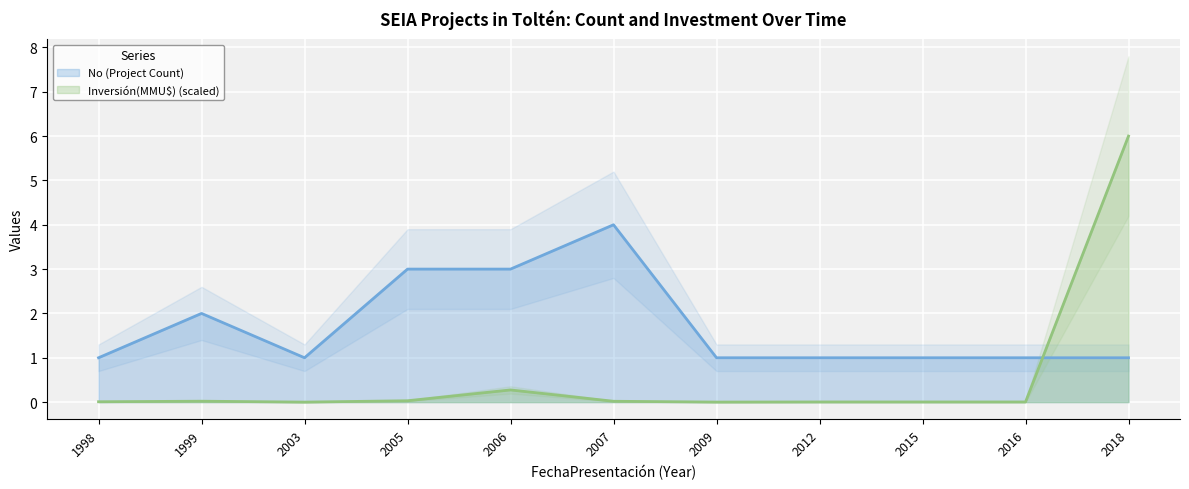

How many values in the Inversión(MMU$) (scaled) series exceed 0?

10